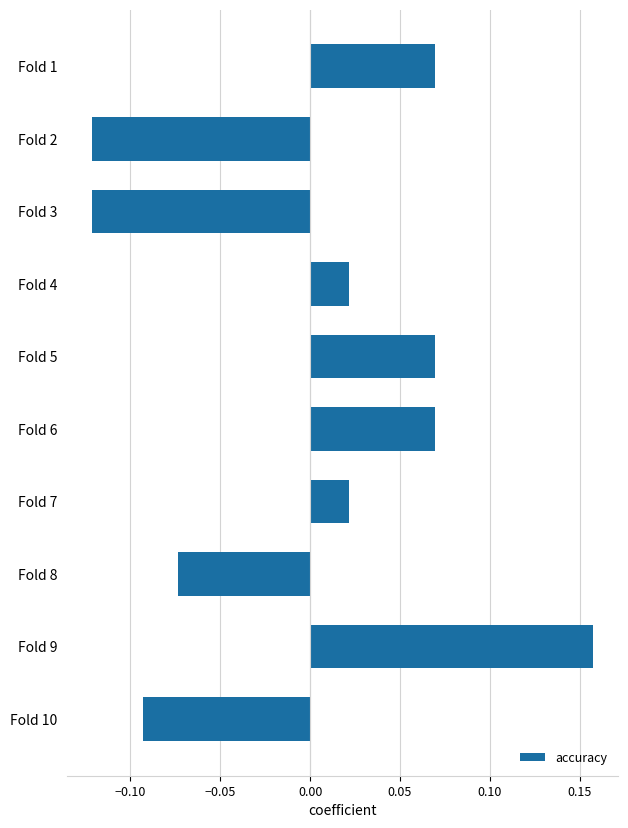

What is the difference between the maximum and minimum values?

0.3